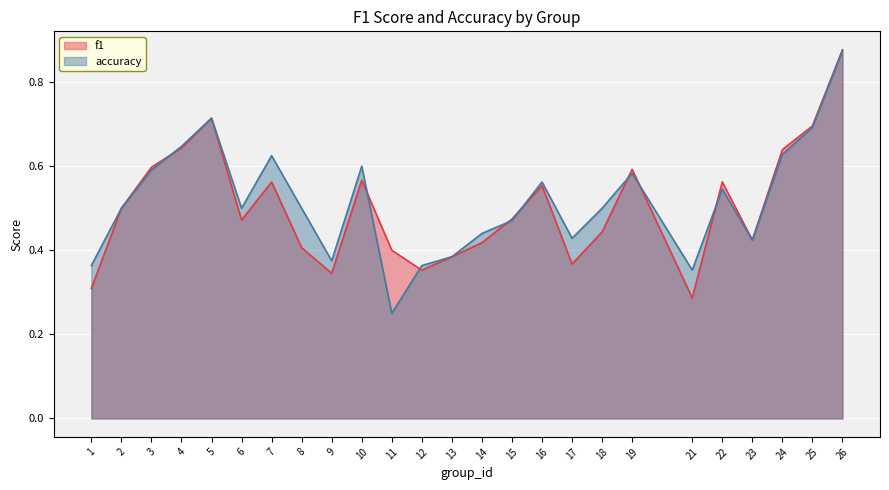

True or false: f1 has a value of 0.2 at 18.

False